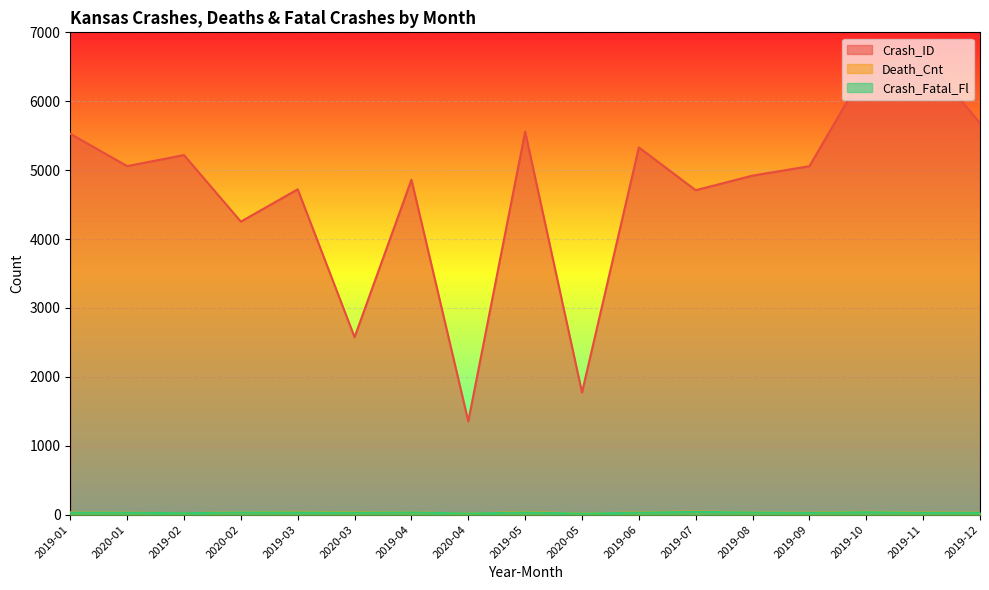

What is the greatest value displayed?

6667